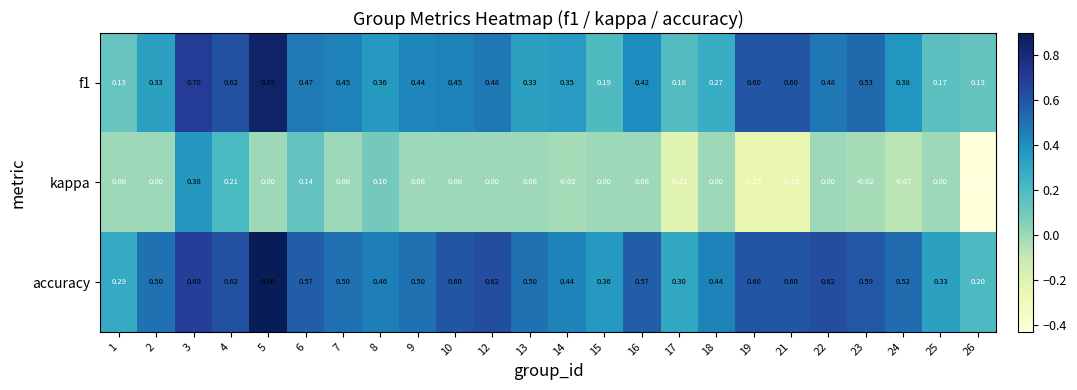

At how many categories does at least one series exceed 0?

24